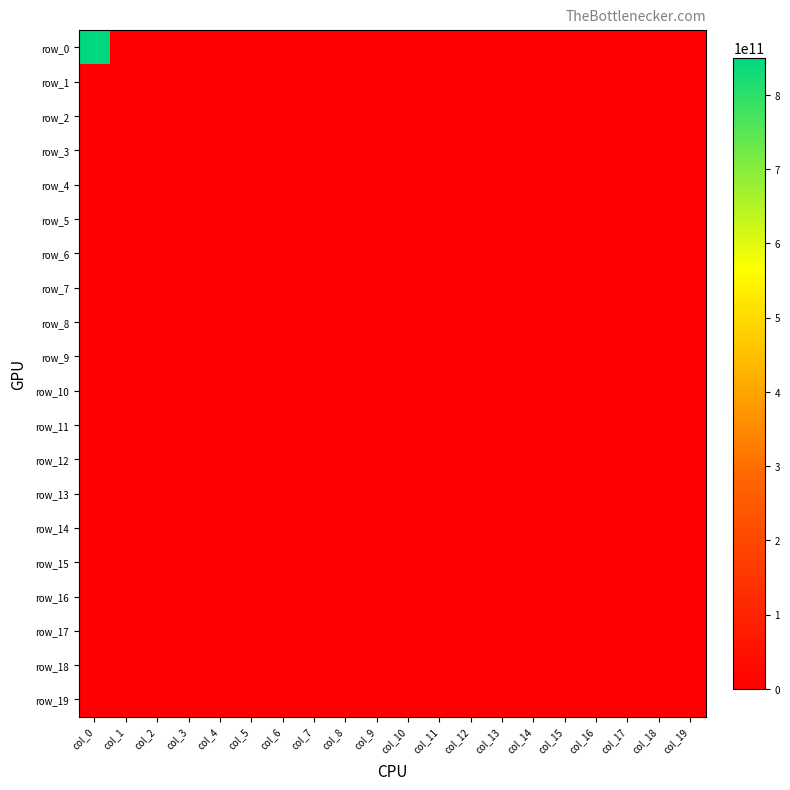

At which label does row_9 reach its minimum?

col_0